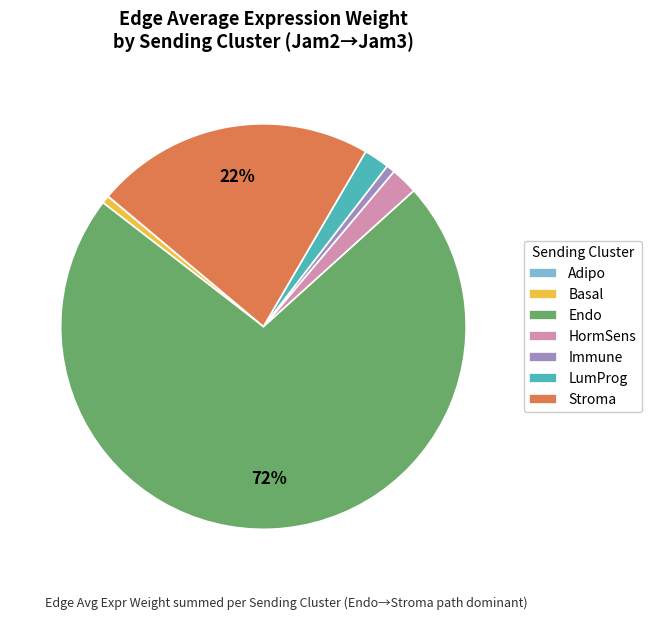

Which slice is the largest?

Endo